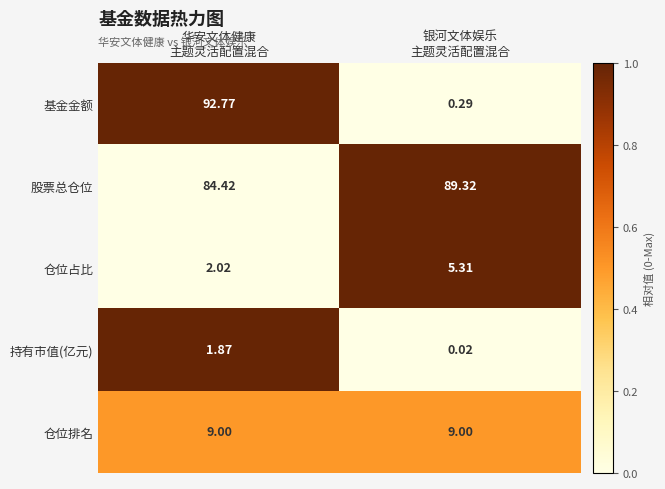

Which series changed the most between 华安文体健康
主题灵活配置混合 and 银河文体娱乐
主题灵活配置混合?

基金金额